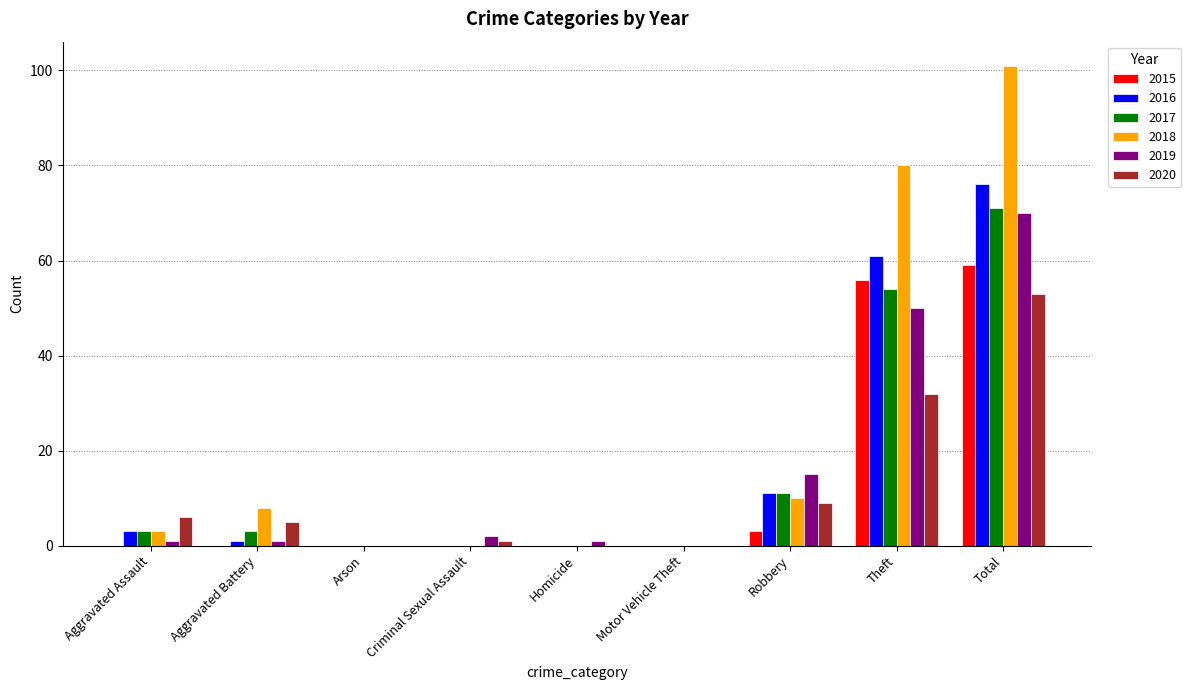

True or false: 2019 has a value of -48 at Arson.

False